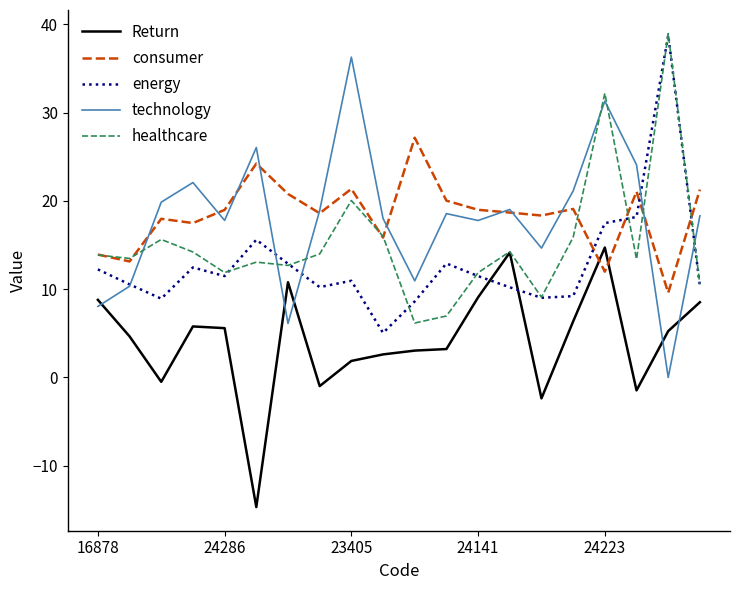

How many lines are shown in the chart?

5